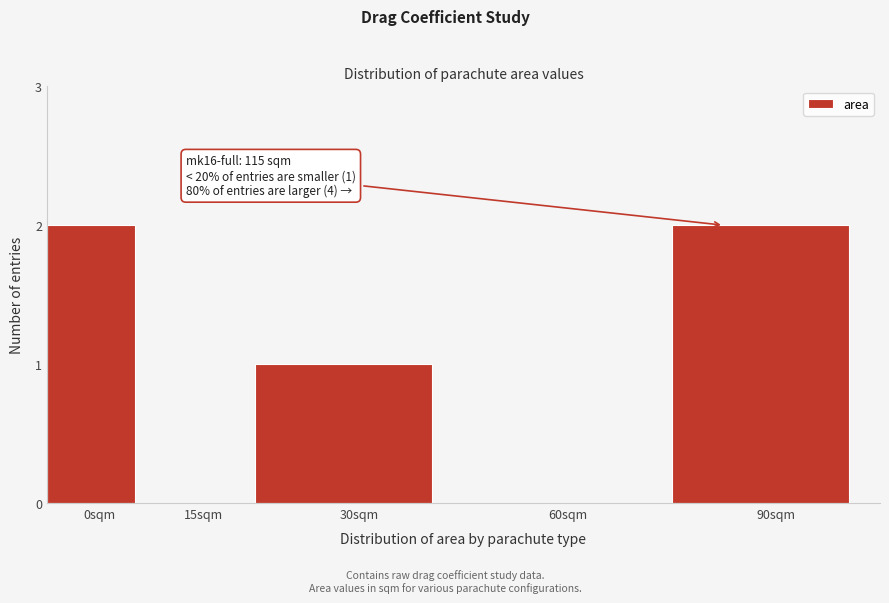

Reading left to right, extract all data points from this chart.

0sqm=2	15sqm=0	30sqm=1	60sqm=0	90sqm=2